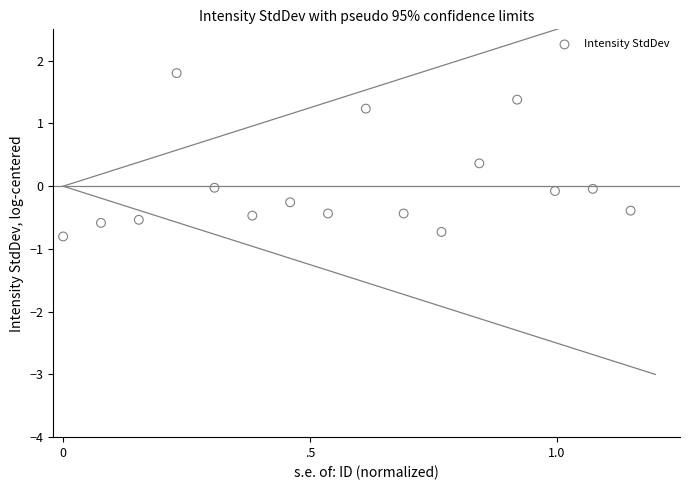

What is the range of X values (max minus min)?

1.1